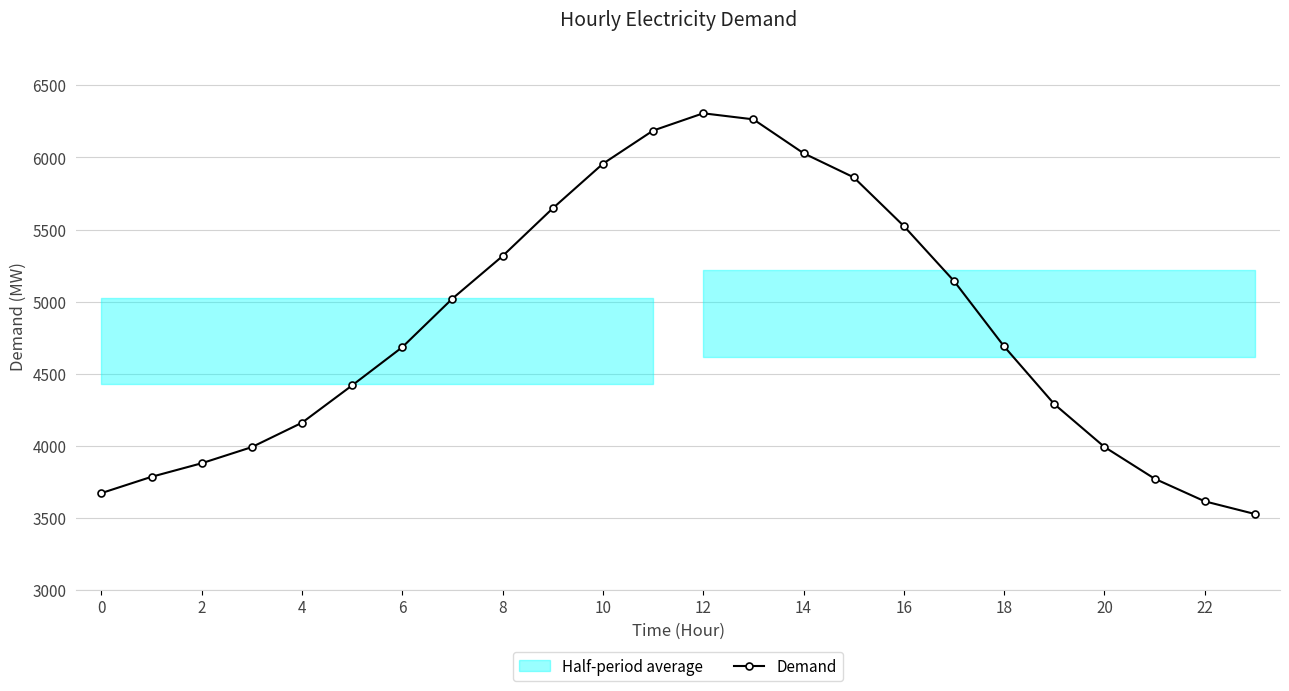

What is the smallest value displayed?

3527